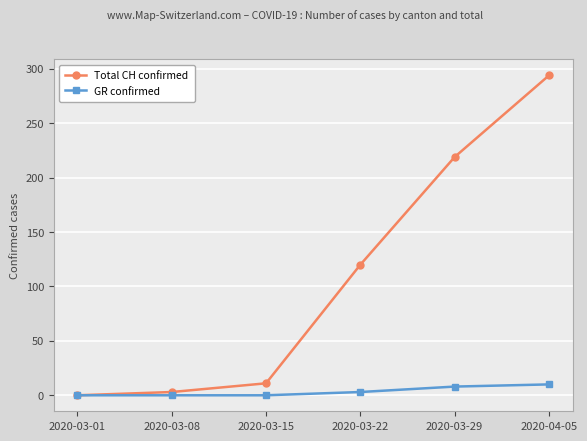

Is it true that Total CH confirmed equals 0 at 2020-03-01?

True